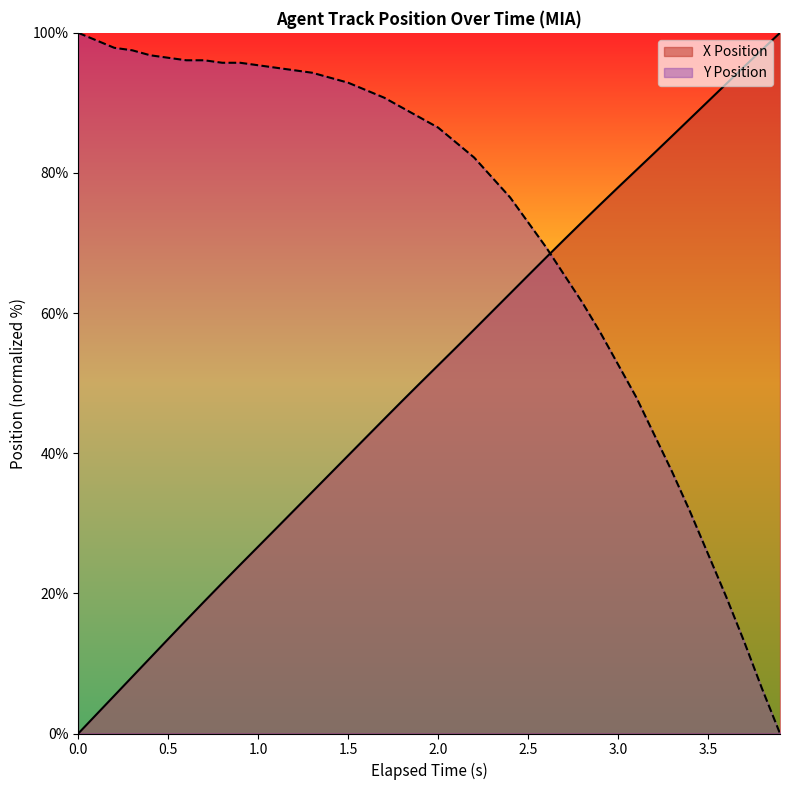

What is the difference between the maximum and minimum values in the X Position series?

100.0